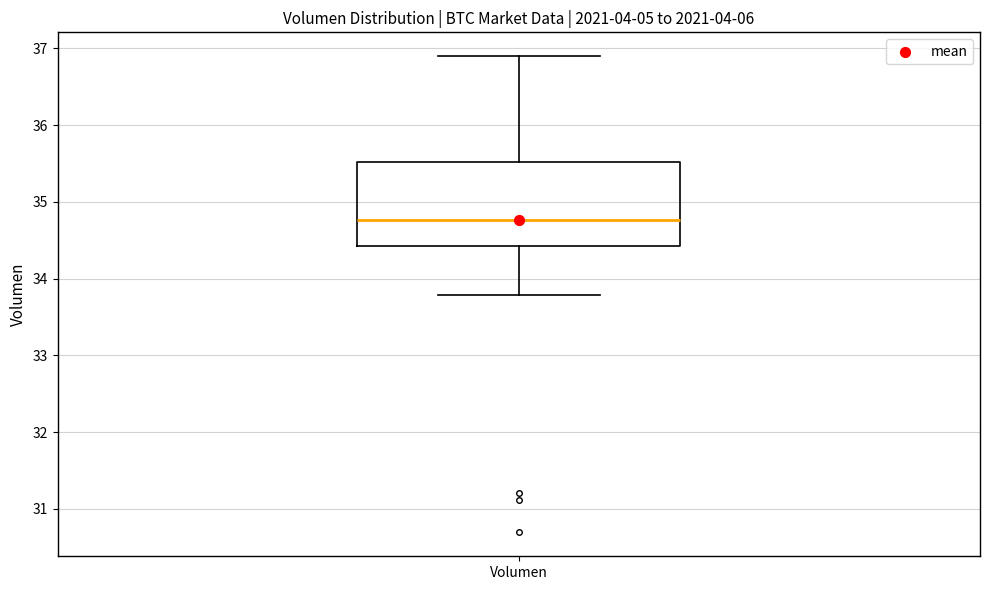

Where does the median line of the box for Volumen sit on the y-axis? The values are not printed on the chart, so give them approximately, as read against the axis.

34.8